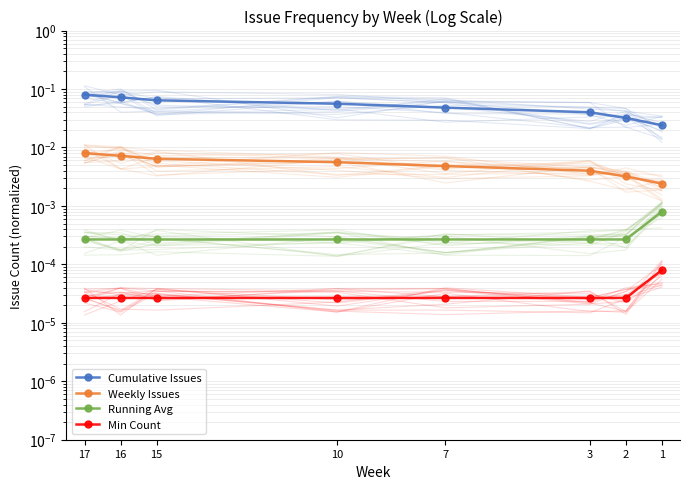

How many categories are shown in the chart?

8